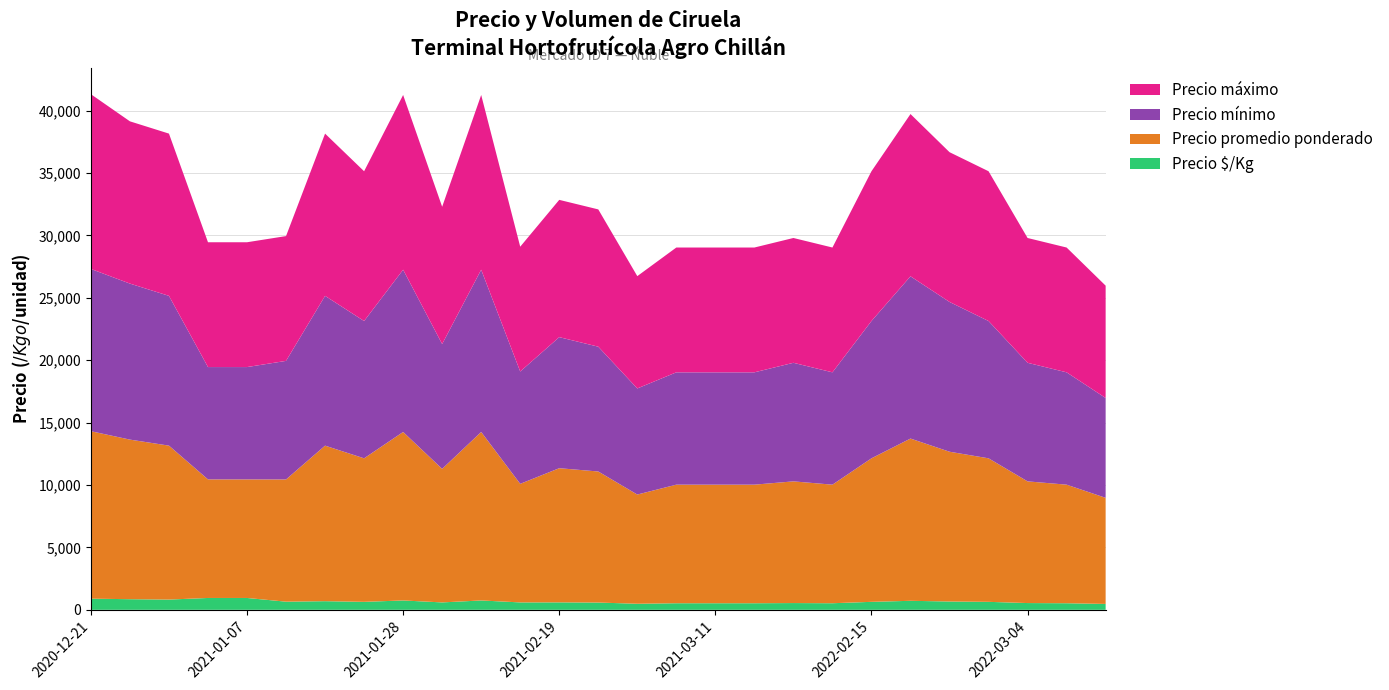

Reading left to right, transcribe all the data shown in this chart.

Precio $/Kg: 2020-12-21=894	2020-12-23=852	2020-12-24=822	2021-01-06=950	2021-01-07=950	2021-01-15=653	2021-01-19=692	2021-01-27=639	2021-01-28=750	2021-02-03=594	2021-02-08=750	2021-02-17=594	2021-02-19=597	2021-02-23=583	2021-03-04=486	2021-03-10=528	2021-03-11=528	2021-03-12=528	2022-01-25=542	2022-02-09=528	2022-02-15=639	2022-02-22=722	2022-02-28=667	2022-03-02=639	2022-03-04=542	2022-03-23=528	2022-03-25=472
Precio promedio ponderado: 2020-12-21=13417	2020-12-23=12786	2020-12-24=12333	2021-01-06=9500	2021-01-07=9500	2021-01-15=9792	2021-01-19=12462	2021-01-27=11500	2021-01-28=13500	2021-02-03=10700	2021-02-08=13500	2021-02-17=9500	2021-02-19=10750	2021-02-23=10500	2021-03-04=8750	2021-03-10=9500	2021-03-11=9500	2021-03-12=9500	2022-01-25=9750	2022-02-09=9500	2022-02-15=11500	2022-02-22=13000	2022-02-28=12000	2022-03-02=11500	2022-03-04=9750	2022-03-23=9500	2022-03-25=8500
Precio mínimo: 2020-12-21=13000	2020-12-23=12500	2020-12-24=12000	2021-01-06=9000	2021-01-07=9000	2021-01-15=9500	2021-01-19=12000	2021-01-27=11000	2021-01-28=13000	2021-02-03=10000	2021-02-08=13000	2021-02-17=9000	2021-02-19=10500	2021-02-23=10000	2021-03-04=8500	2021-03-10=9000	2021-03-11=9000	2021-03-12=9000	2022-01-25=9500	2022-02-09=9000	2022-02-15=11000	2022-02-22=13000	2022-02-28=12000	2022-03-02=11000	2022-03-04=9500	2022-03-23=9000	2022-03-25=8000
Precio máximo: 2020-12-21=14000	2020-12-23=13000	2020-12-24=13000	2021-01-06=10000	2021-01-07=10000	2021-01-15=10000	2021-01-19=13000	2021-01-27=12000	2021-01-28=14000	2021-02-03=11000	2021-02-08=14000	2021-02-17=10000	2021-02-19=11000	2021-02-23=11000	2021-03-04=9000	2021-03-10=10000	2021-03-11=10000	2021-03-12=10000	2022-01-25=10000	2022-02-09=10000	2022-02-15=12000	2022-02-22=13000	2022-02-28=12000	2022-03-02=12000	2022-03-04=10000	2022-03-23=10000	2022-03-25=9000